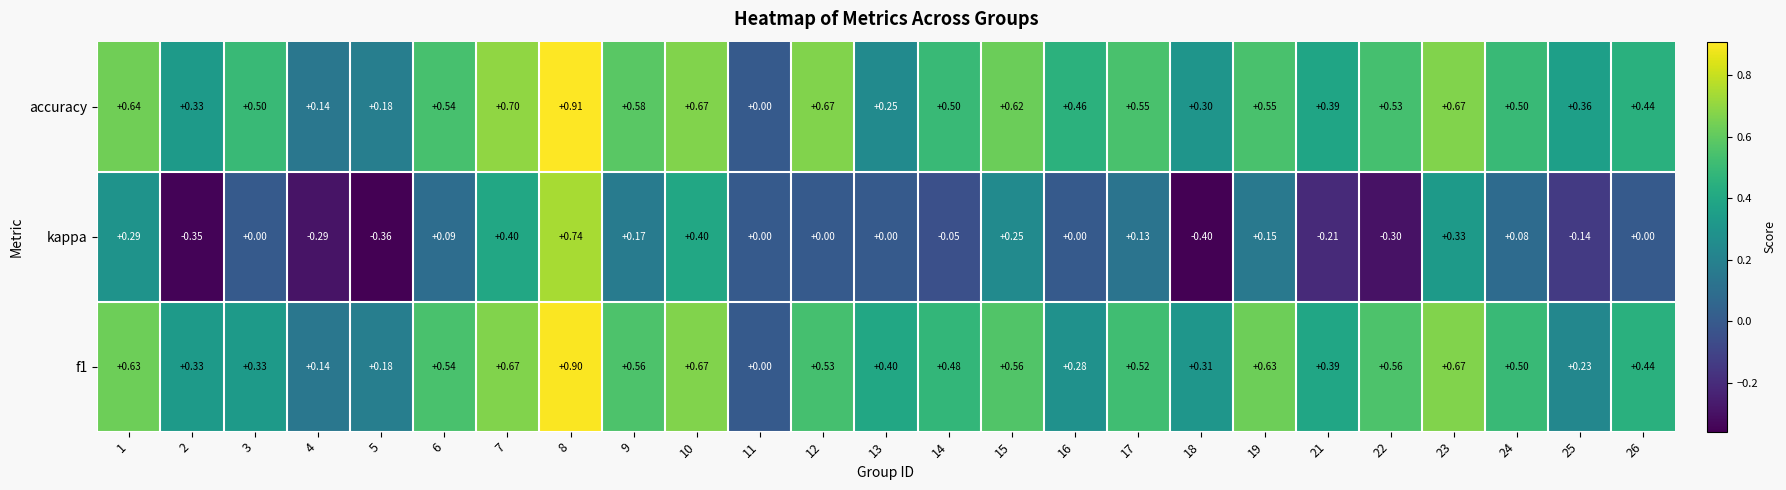

Rank the series by their maximum value, from lowest to highest.

kappa, f1, accuracy